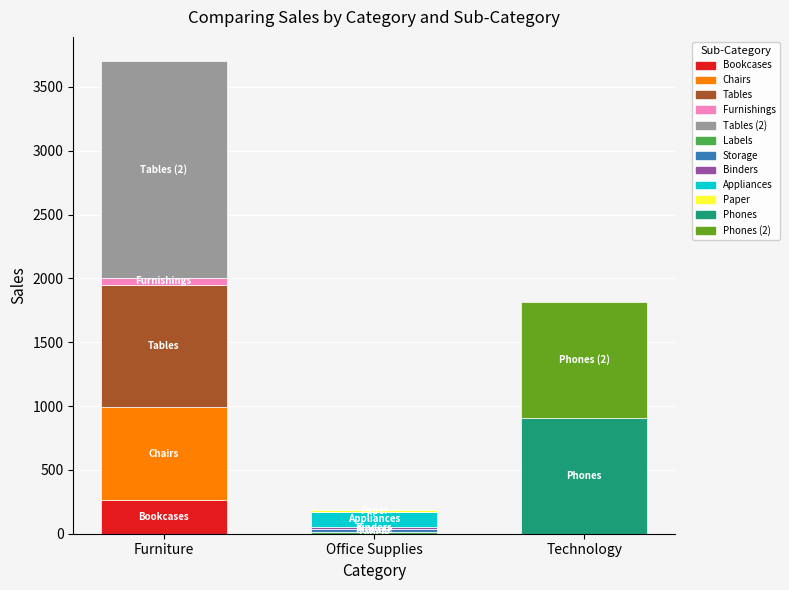

What value does the Office Supplies series have at Tables?

18.5